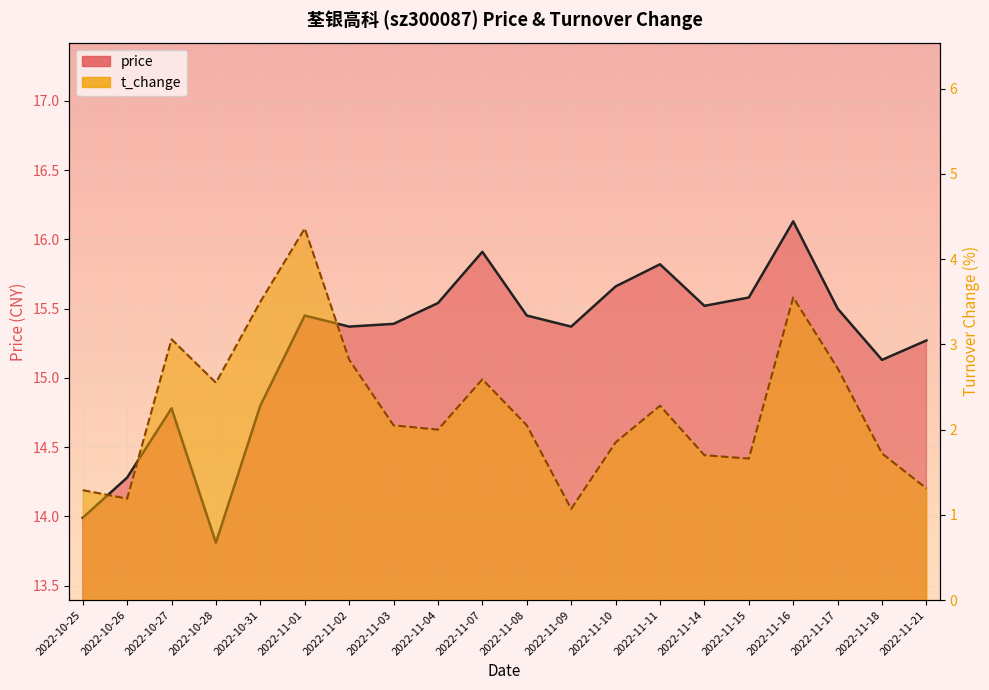

Which series changed the most between 2022-11-01 and 2022-11-09?

t_change